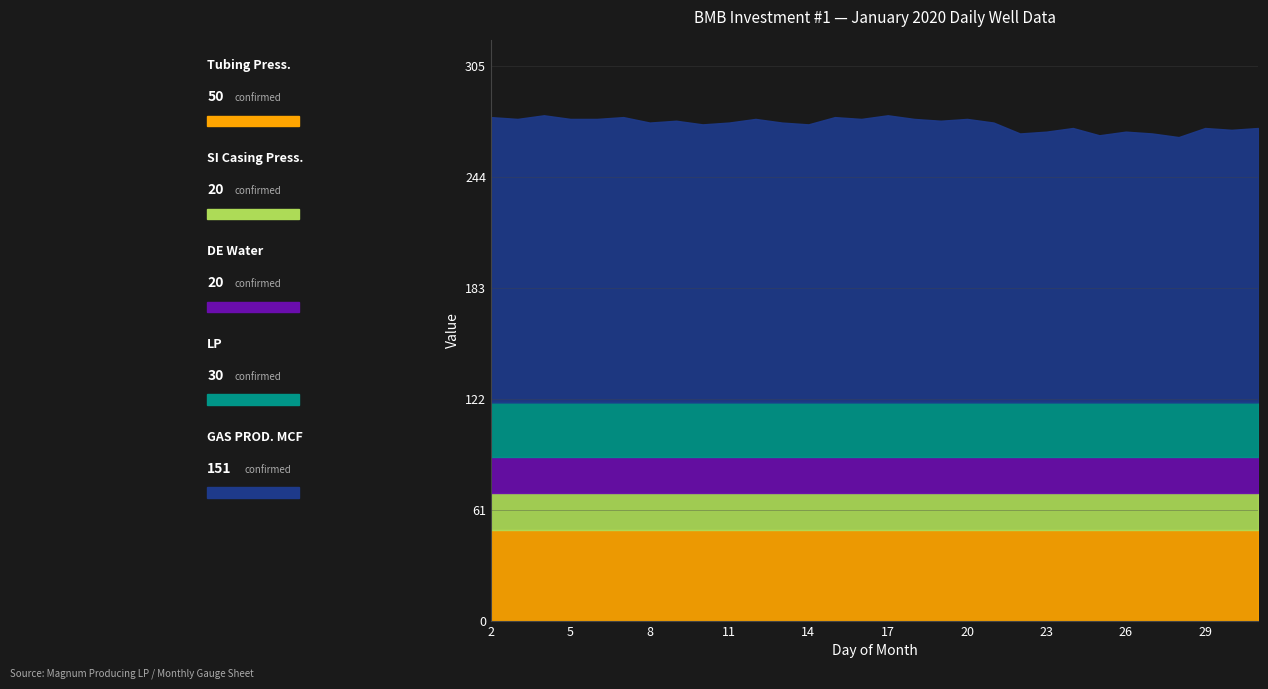

What are all the series names shown in the legend?

Tubing Press., SI Casing Press., DE Water, LP, GAS PROD. MCF